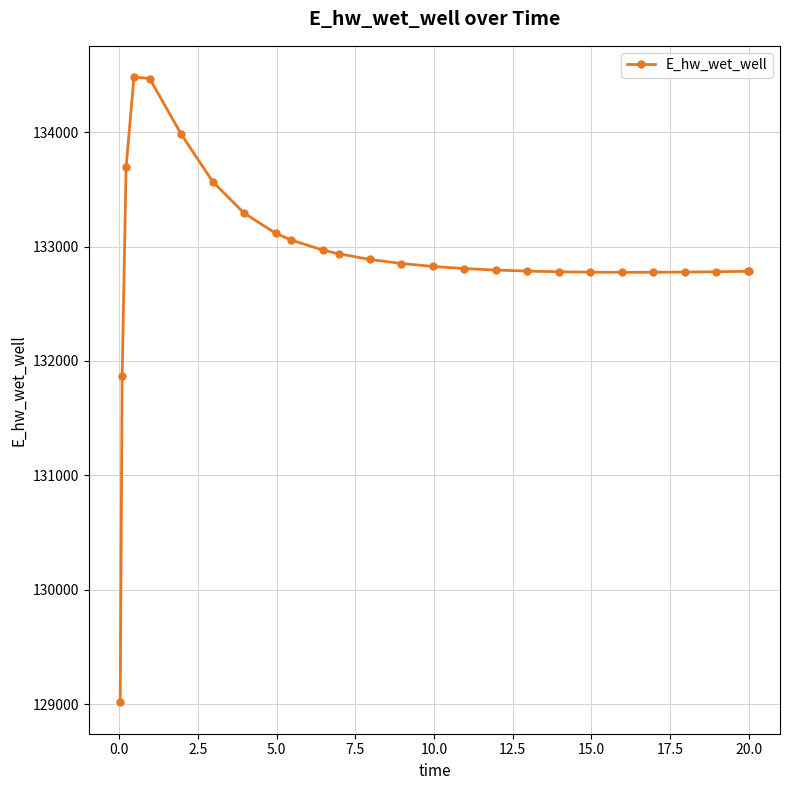

What is the value of the 17th point from the left?

132794.7